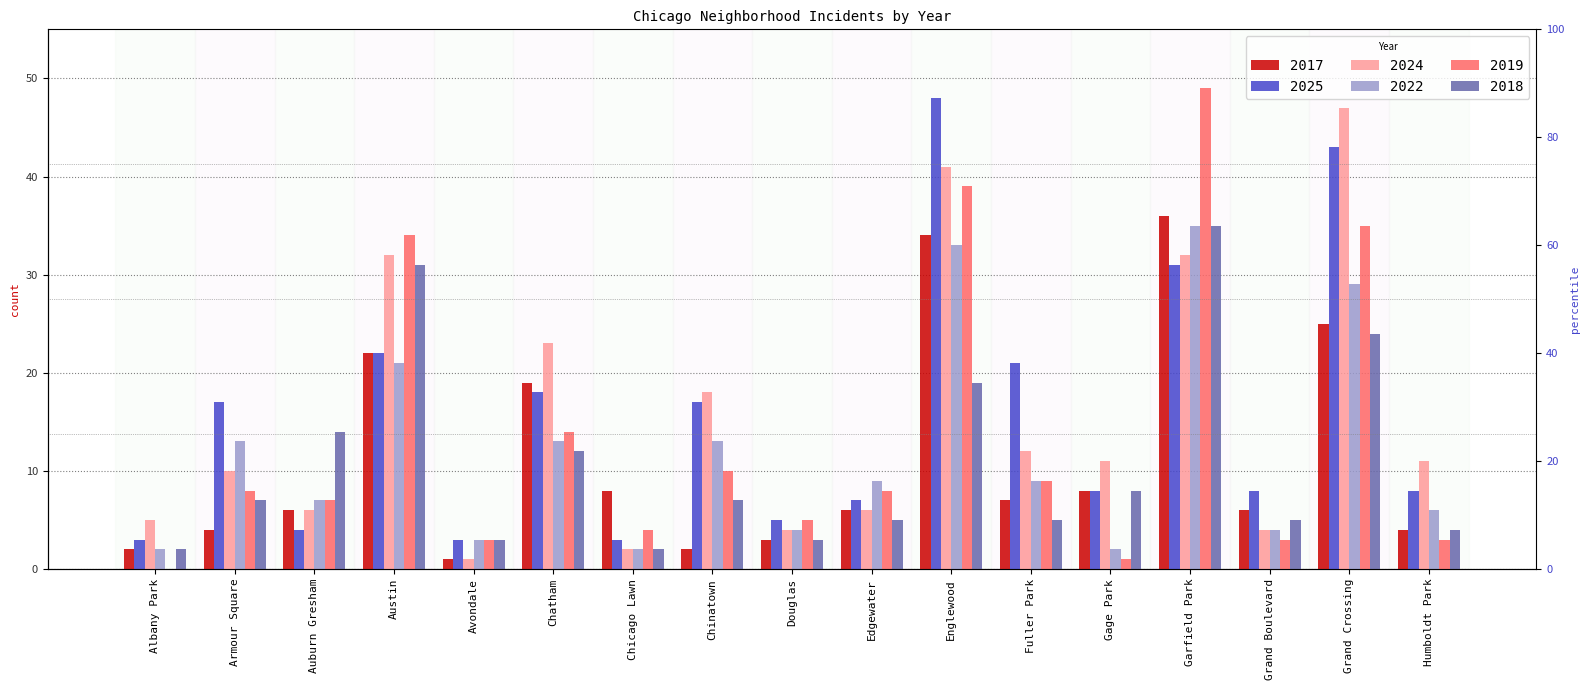

Reading left to right, transcribe all the data shown in this chart.

2017: Albany Park=2	Armour Square=4	Auburn Gresham=6	Austin=22	Avondale=1	Chatham=19	Chicago Lawn=8	Chinatown=2	Douglas=3	Edgewater=6	Englewood=34	Fuller Park=7	Gage Park=8	Garfield Park=36	Grand Boulevard=6	Grand Crossing=25	Humboldt Park=4
2025: Albany Park=3	Armour Square=17	Auburn Gresham=4	Austin=22	Avondale=3	Chatham=18	Chicago Lawn=3	Chinatown=17	Douglas=5	Edgewater=7	Englewood=48	Fuller Park=21	Gage Park=8	Garfield Park=31	Grand Boulevard=8	Grand Crossing=43	Humboldt Park=8
2024: Albany Park=5	Armour Square=10	Auburn Gresham=6	Austin=32	Avondale=1	Chatham=23	Chicago Lawn=2	Chinatown=18	Douglas=4	Edgewater=6	Englewood=41	Fuller Park=12	Gage Park=11	Garfield Park=32	Grand Boulevard=4	Grand Crossing=47	Humboldt Park=11
2022: Albany Park=2	Armour Square=13	Auburn Gresham=7	Austin=21	Avondale=3	Chatham=13	Chicago Lawn=2	Chinatown=13	Douglas=4	Edgewater=9	Englewood=33	Fuller Park=9	Gage Park=2	Garfield Park=35	Grand Boulevard=4	Grand Crossing=29	Humboldt Park=6
2019: Albany Park=0	Armour Square=8	Auburn Gresham=7	Austin=34	Avondale=3	Chatham=14	Chicago Lawn=4	Chinatown=10	Douglas=5	Edgewater=8	Englewood=39	Fuller Park=9	Gage Park=1	Garfield Park=49	Grand Boulevard=3	Grand Crossing=35	Humboldt Park=3
2018: Albany Park=2	Armour Square=7	Auburn Gresham=14	Austin=31	Avondale=3	Chatham=12	Chicago Lawn=2	Chinatown=7	Douglas=3	Edgewater=5	Englewood=19	Fuller Park=5	Gage Park=8	Garfield Park=35	Grand Boulevard=5	Grand Crossing=24	Humboldt Park=4